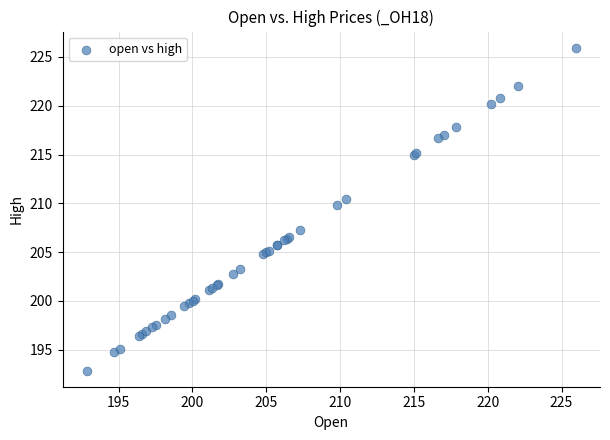

What Y value in the scatter plot is closest to 209?

209.8